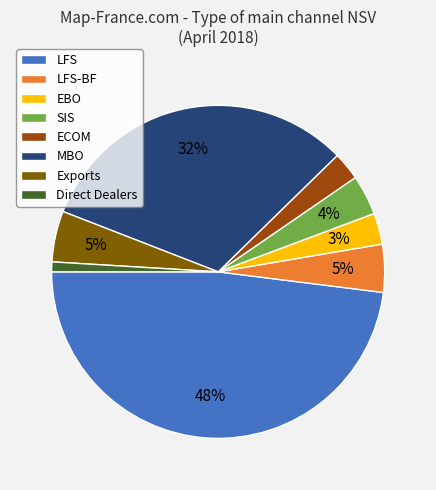

Which has a higher value, ECOM or MBO?

MBO